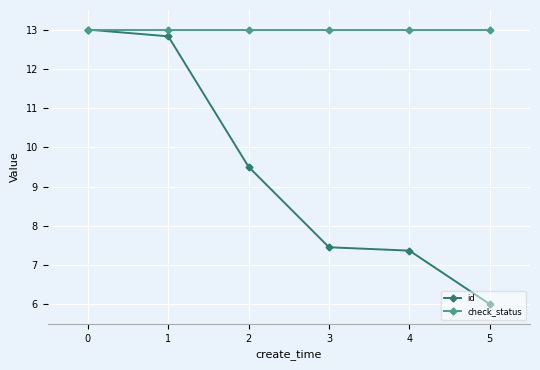

Which series changed the most between 2 and 4?

id